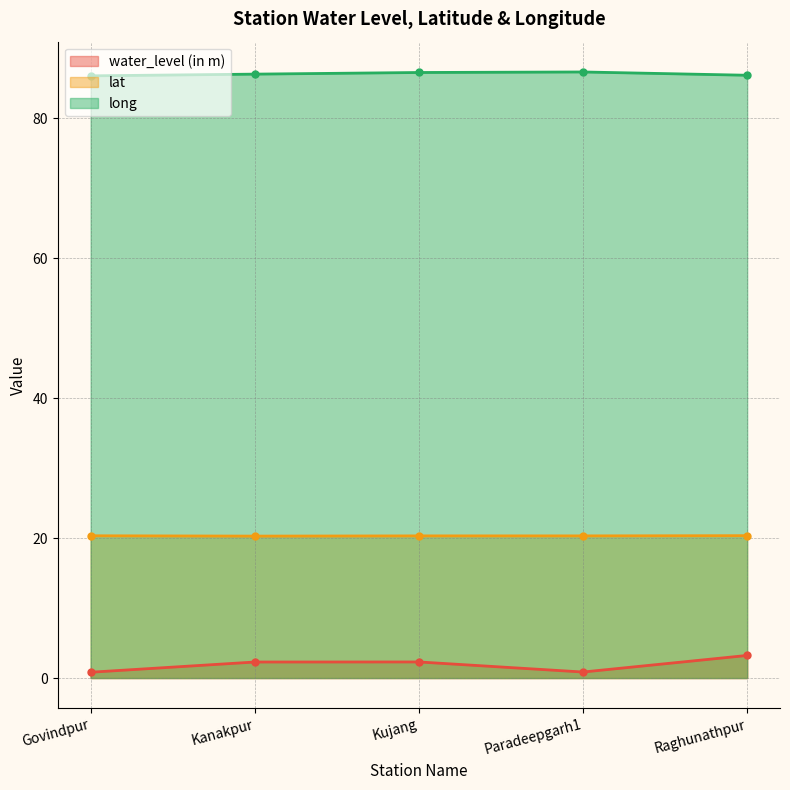

List the series in order of their peak value, highest first.

long, lat, water_level (in m)